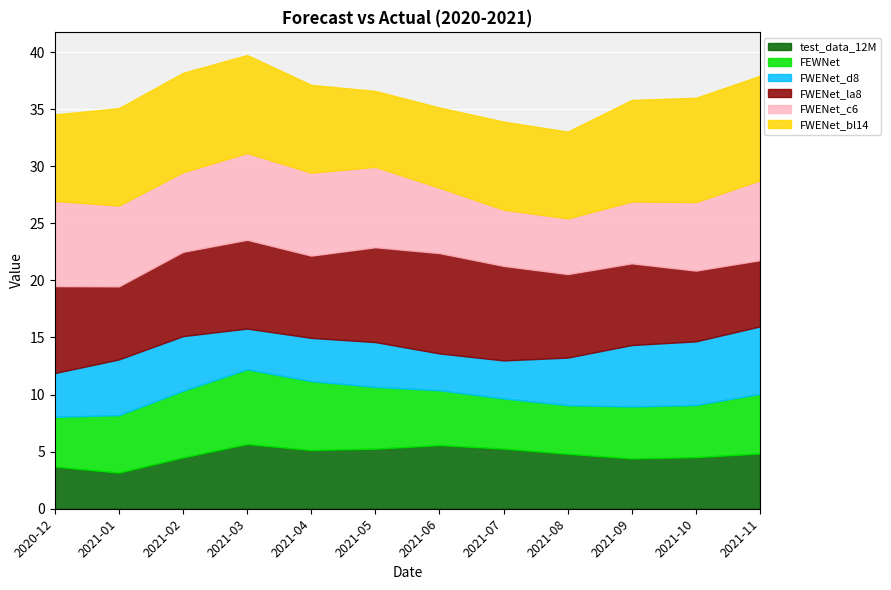

What are all the series names shown in the legend?

test_data_12M, FEWNet, FWENet_d8, FWENet_la8, FWENet_c6, FWENet_bl14